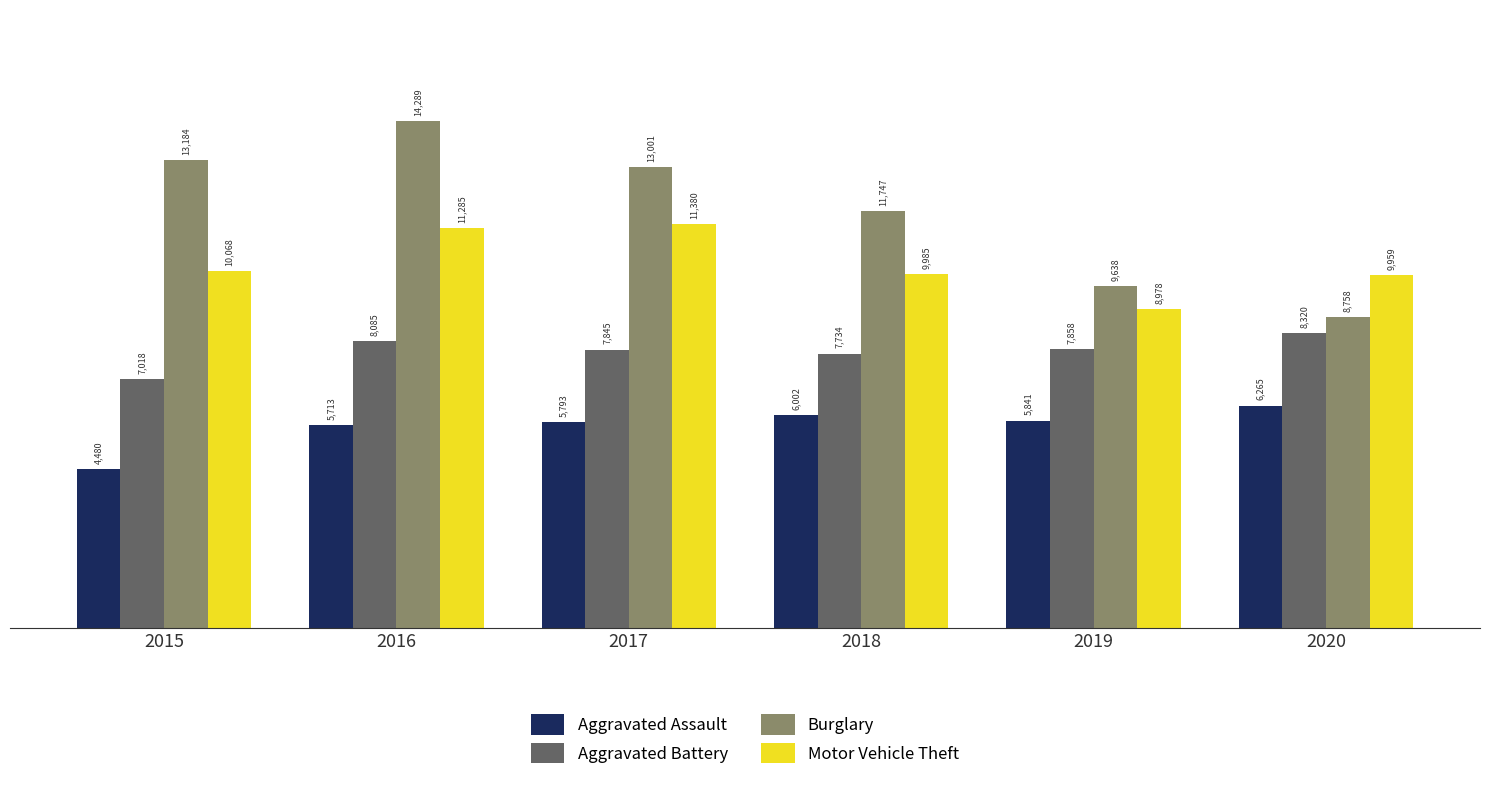

What is the total value across all series at 2015?

34750